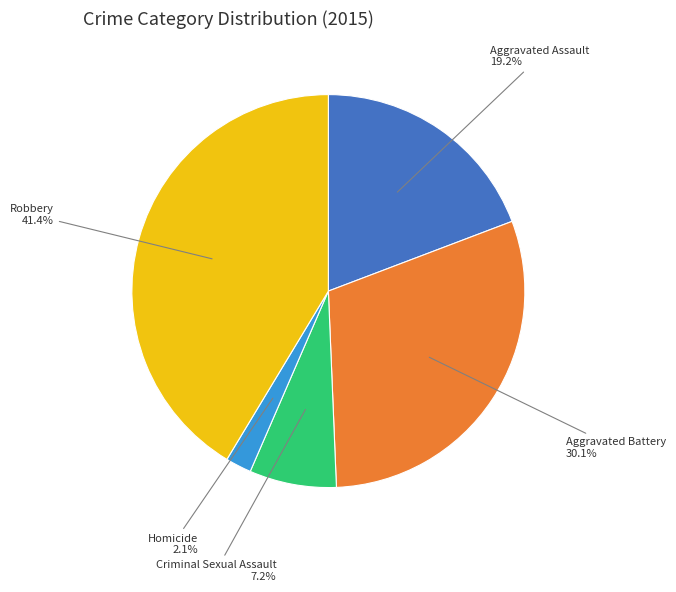

Is there any slice that represents more than half of the pie?

No